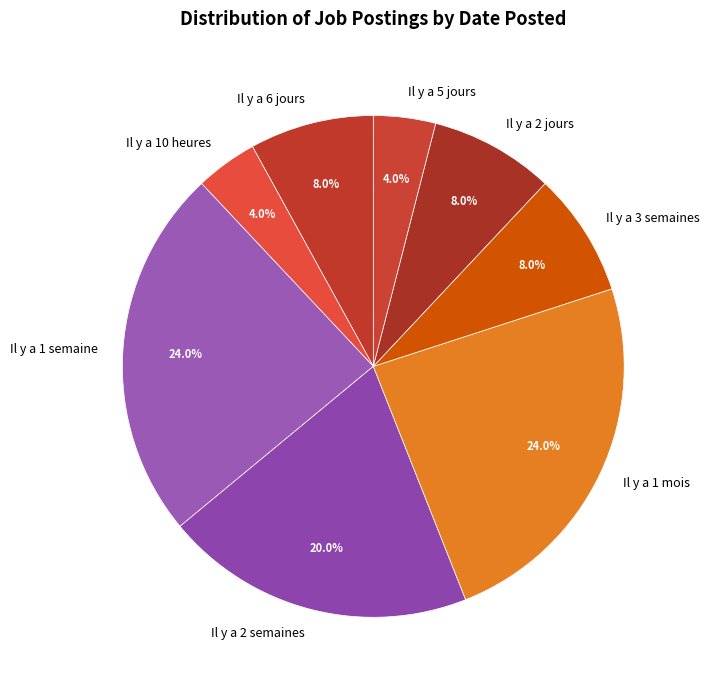

Does Il y a 1 mois represent more than half of the total?

No